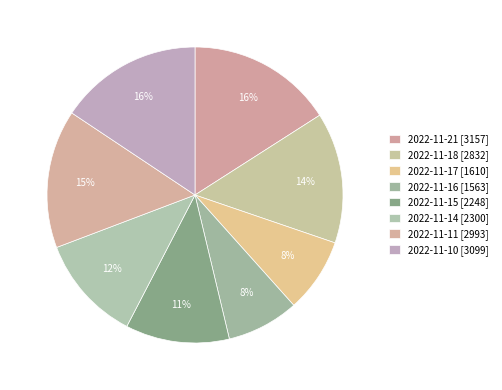

To the nearest percent, what percentage of the pie is 2022-11-10?

16%